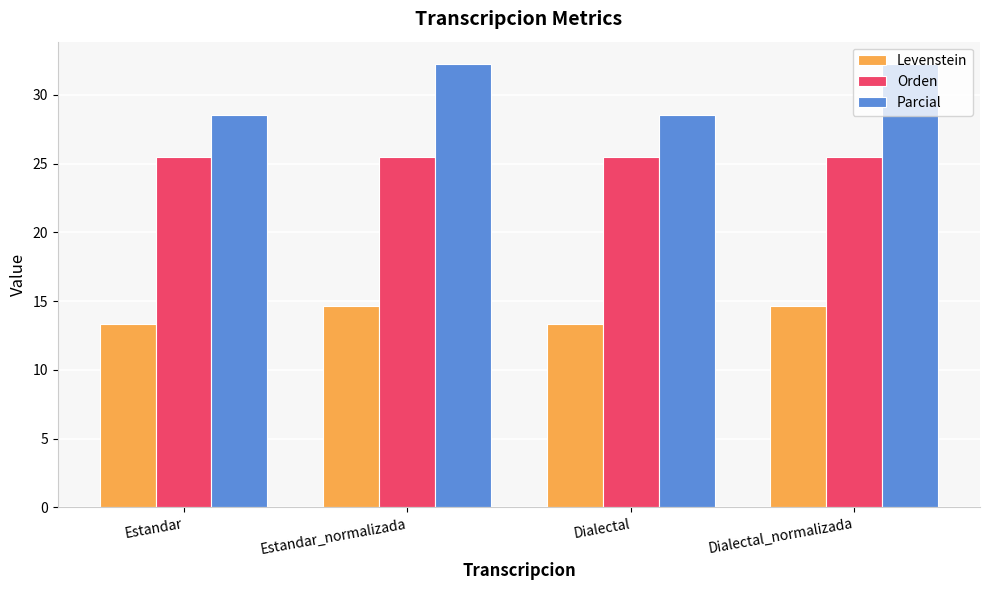

What is the minimum value shown in the chart?

13.3